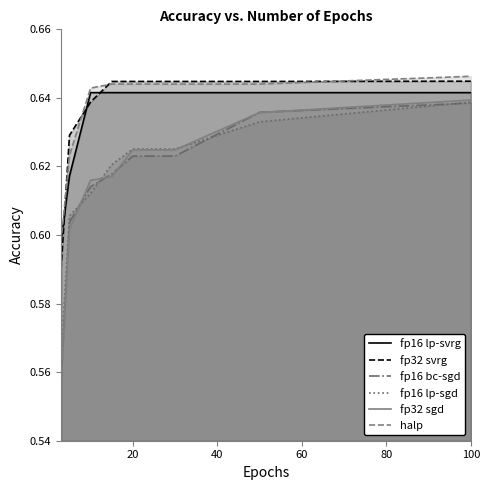

Which series has the largest range (max minus min)?

fp16 bc-sgd